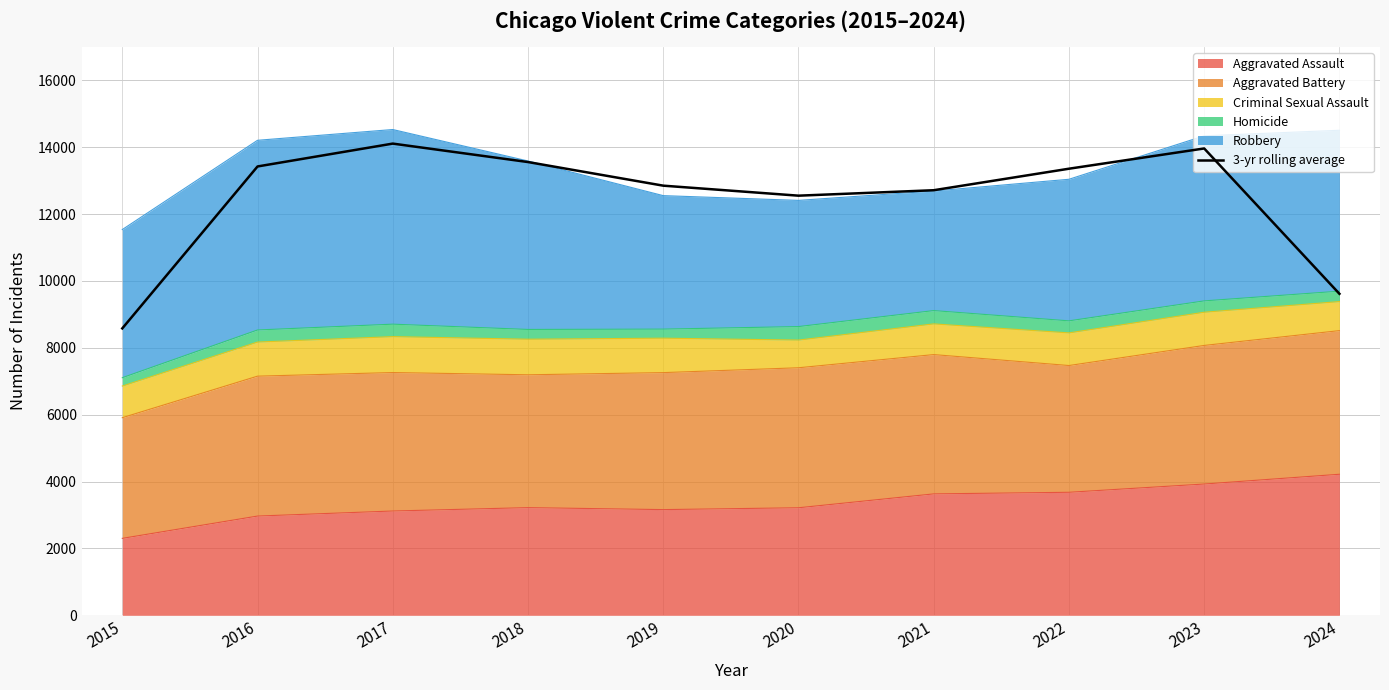

How many points are higher than both their immediate neighbors (excluding endpoints)?

2